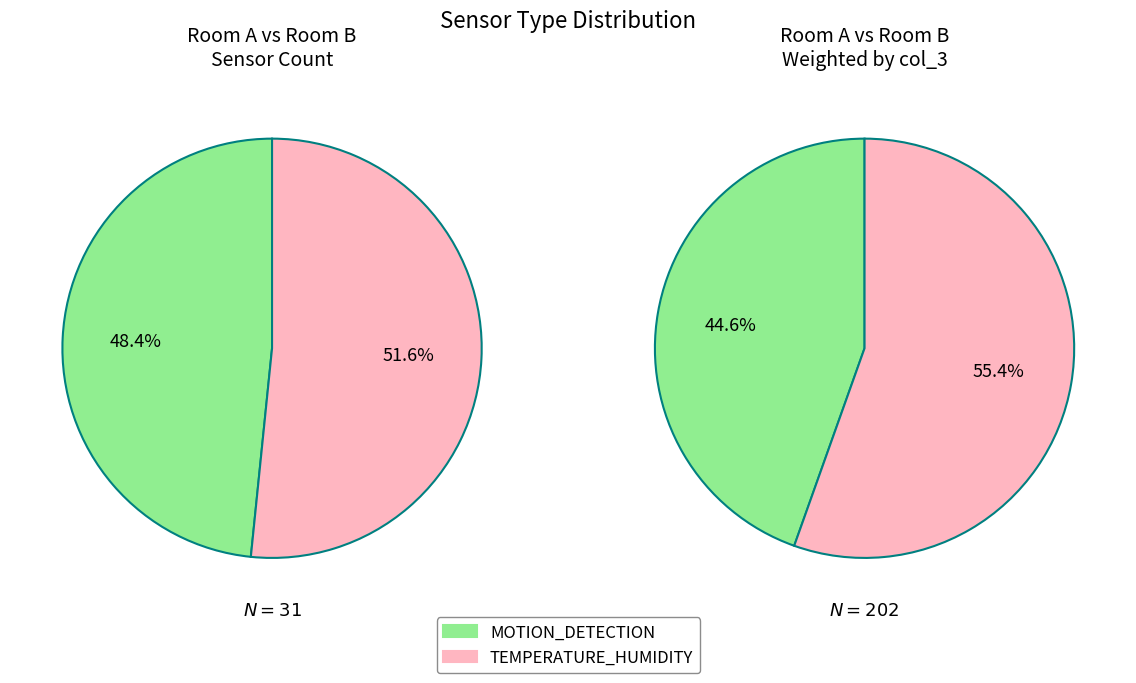

Count the number of slices in the pie.

2